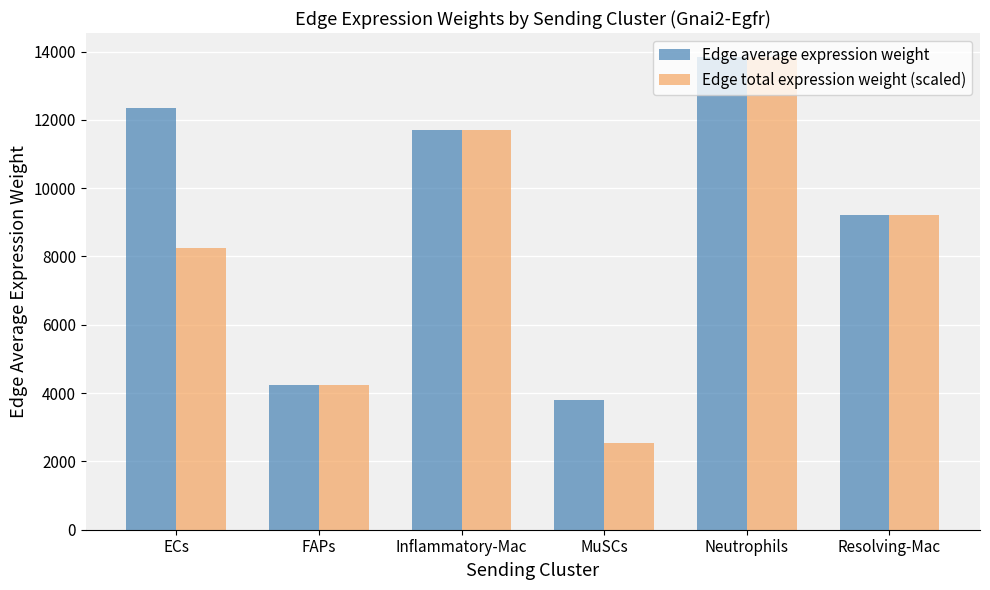

At which category is the sum across all series the highest?

Neutrophils